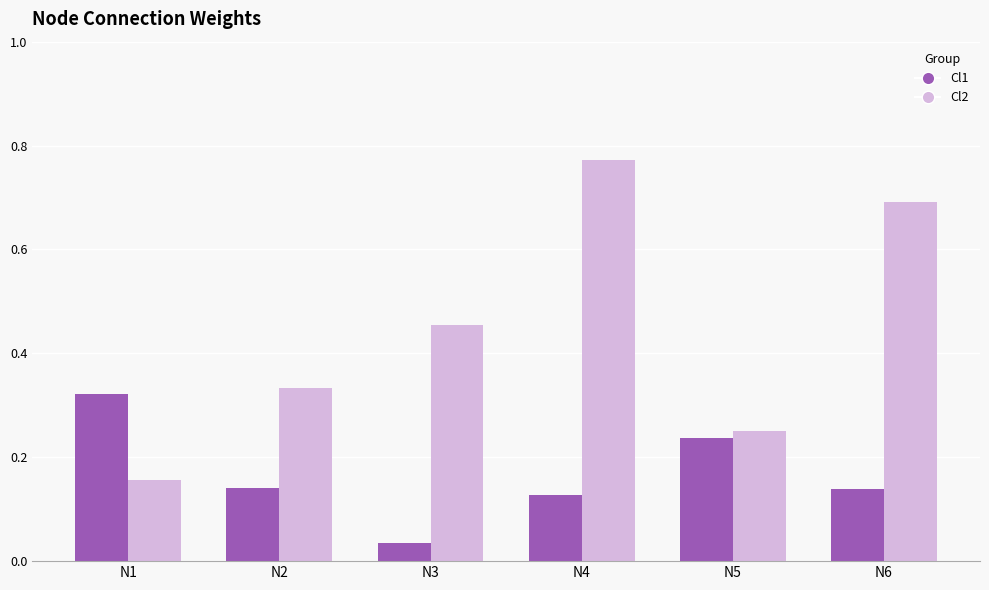

List the series in order of their overall mean, lowest first.

Cl1, Cl2